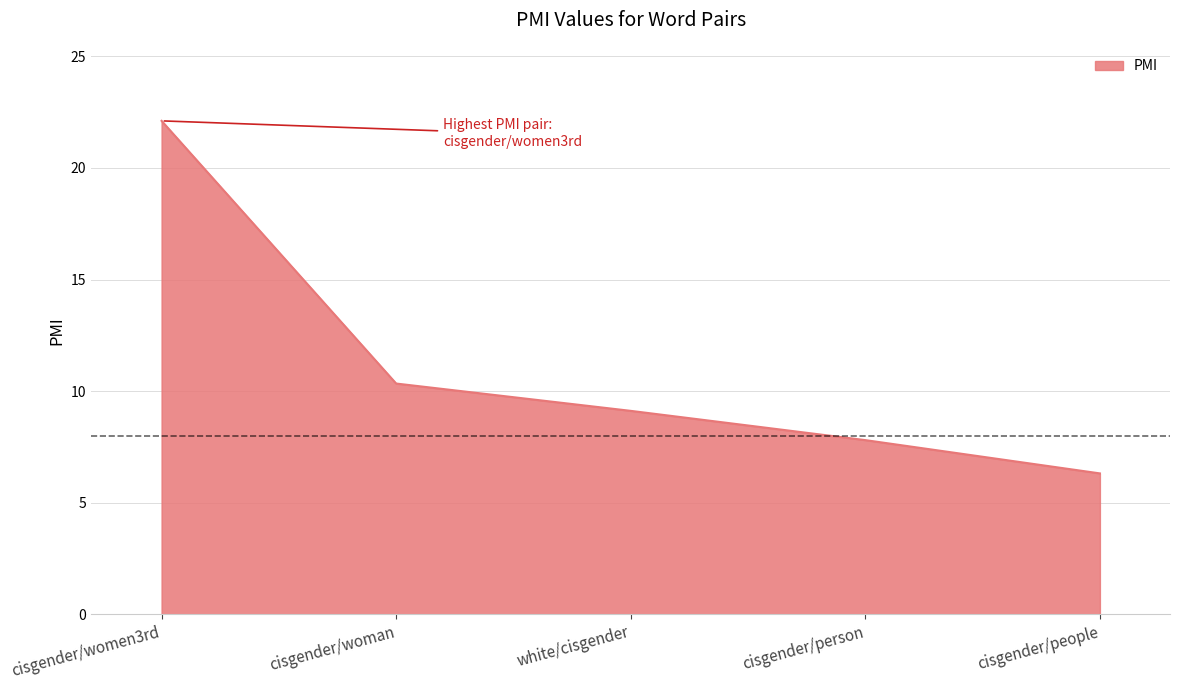

Reading left to right, list all the values displayed in this chart.

22.1	10.3	9.1	7.8	6.3